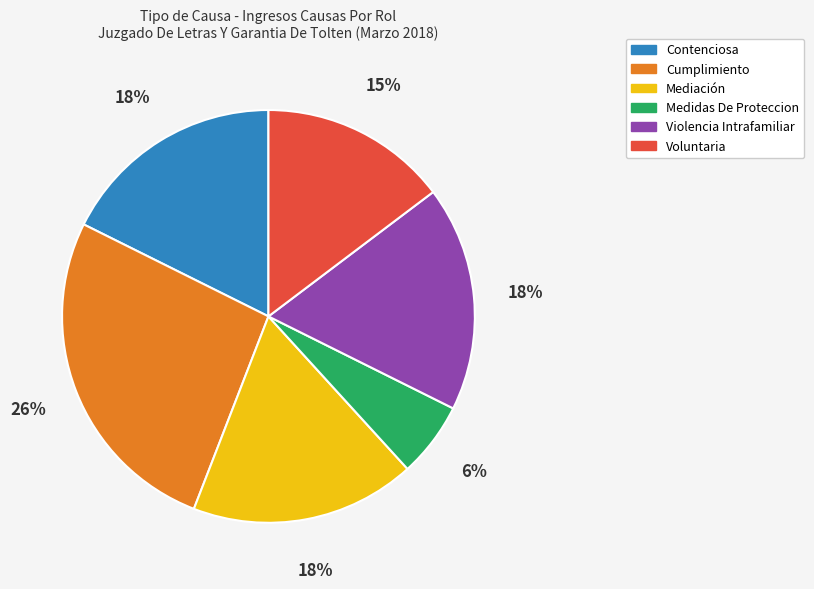

Does any single category account for the majority?

No